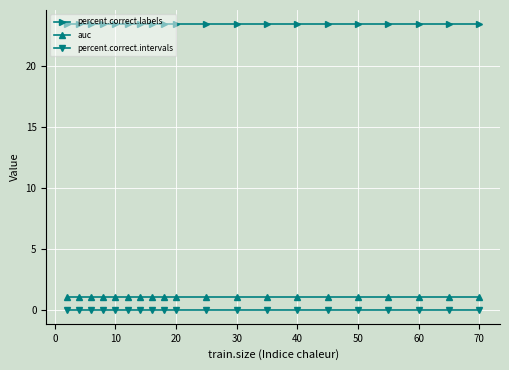

True or false: auc and percent.correct.labels cross at least once.

False